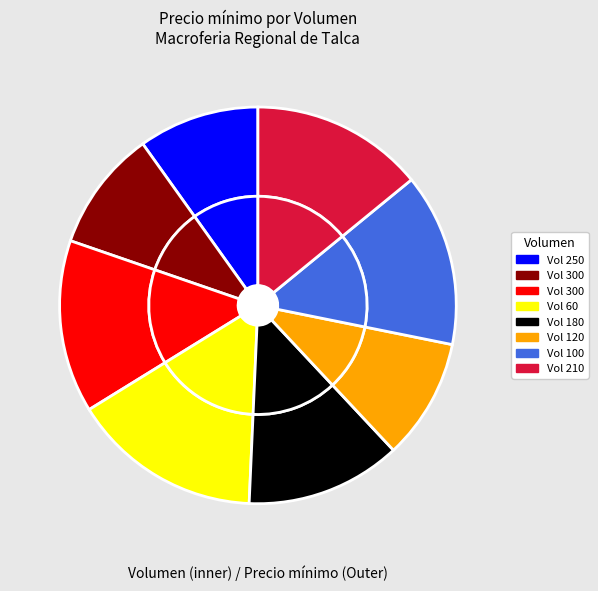

How much of the chart is everything except 210?

85.9%